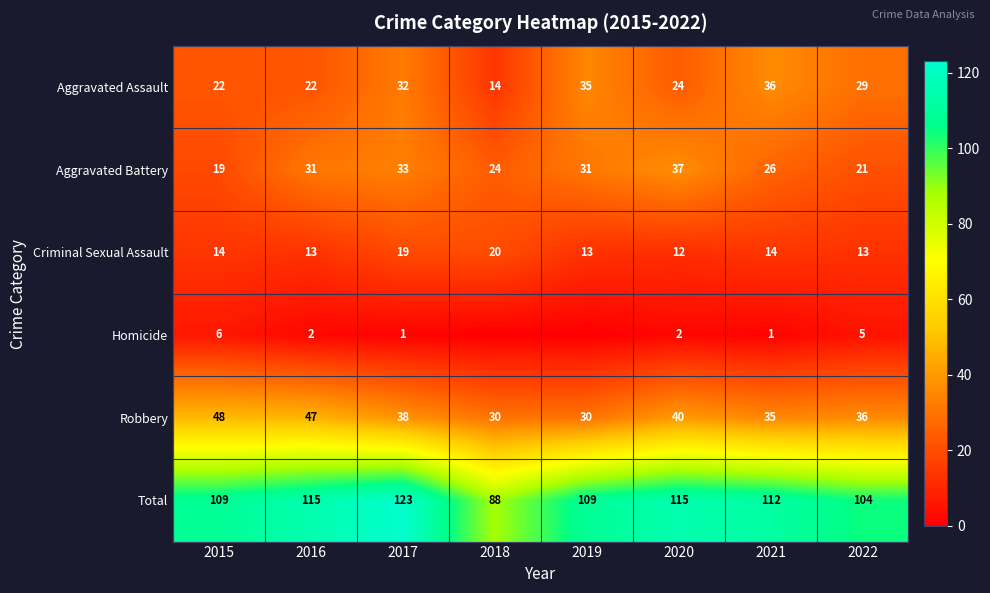

What is the approximate value of Aggravated Assault at 2016, to the nearest 5?

20